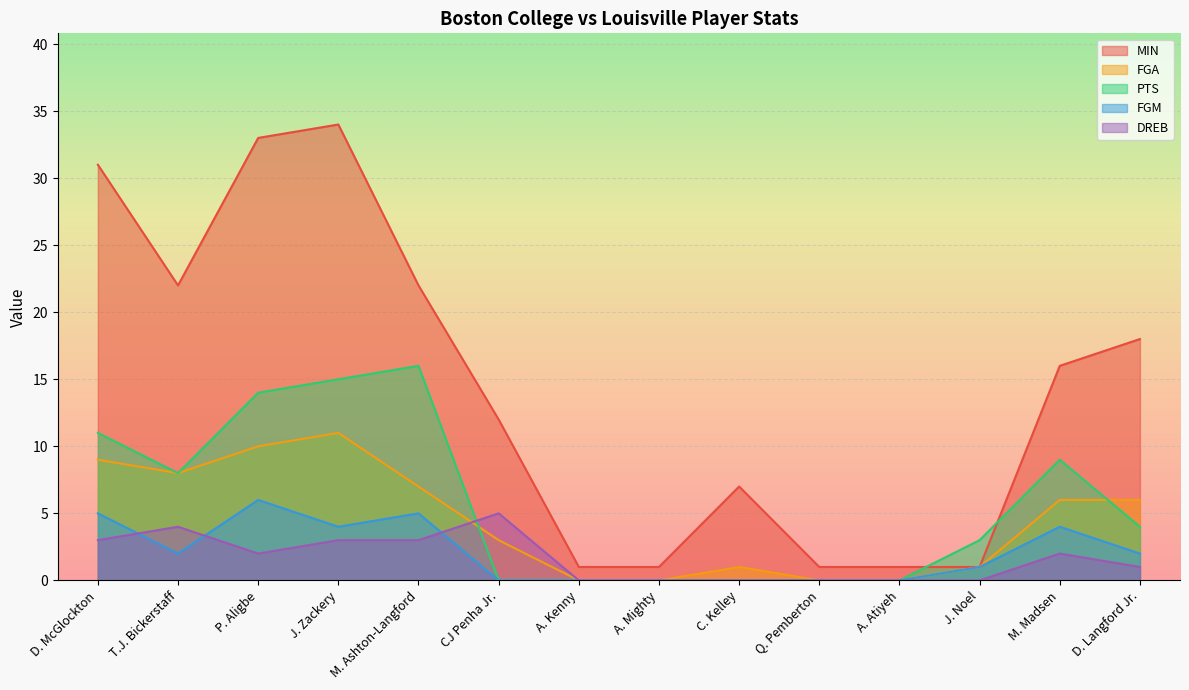

In FGM, how many points are higher than both neighbors (excluding endpoints)?

3